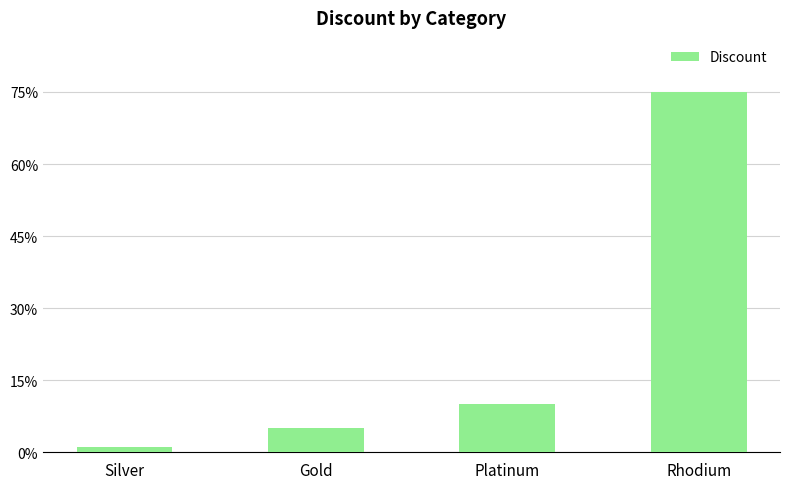

True or false: the data shows 0.1 at Gold.

True